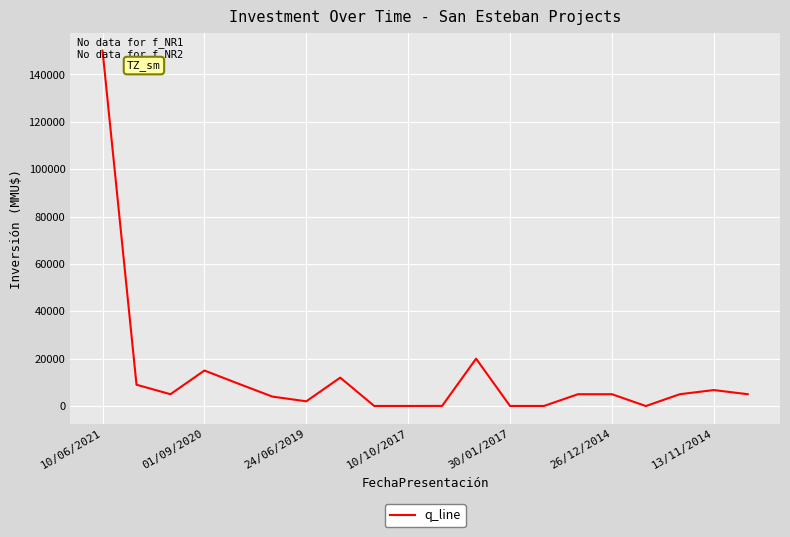

How many distinct data groups are displayed?

1